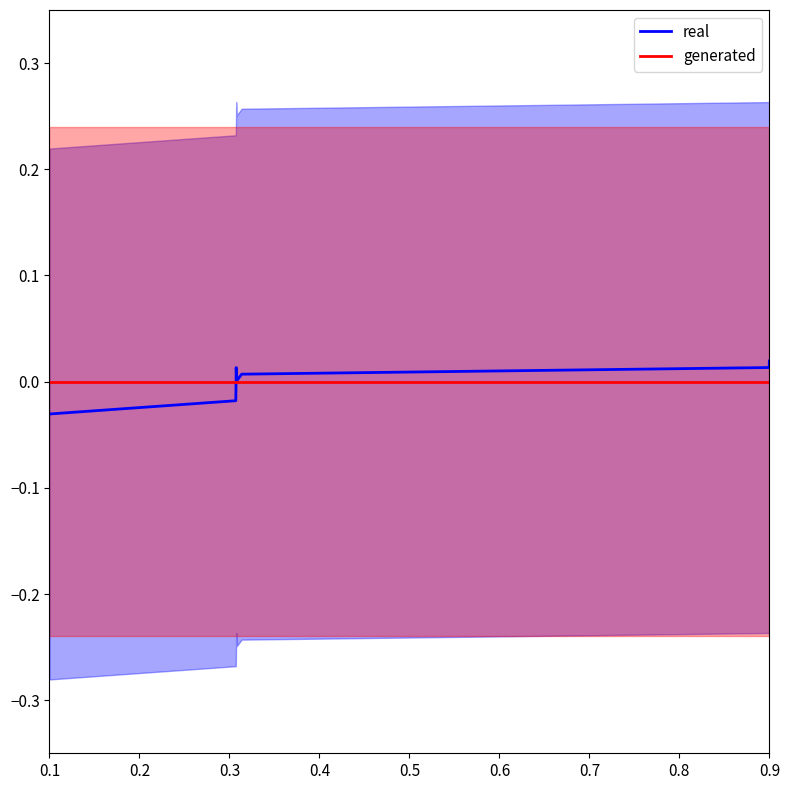

Does the chart have visible grid lines?

No